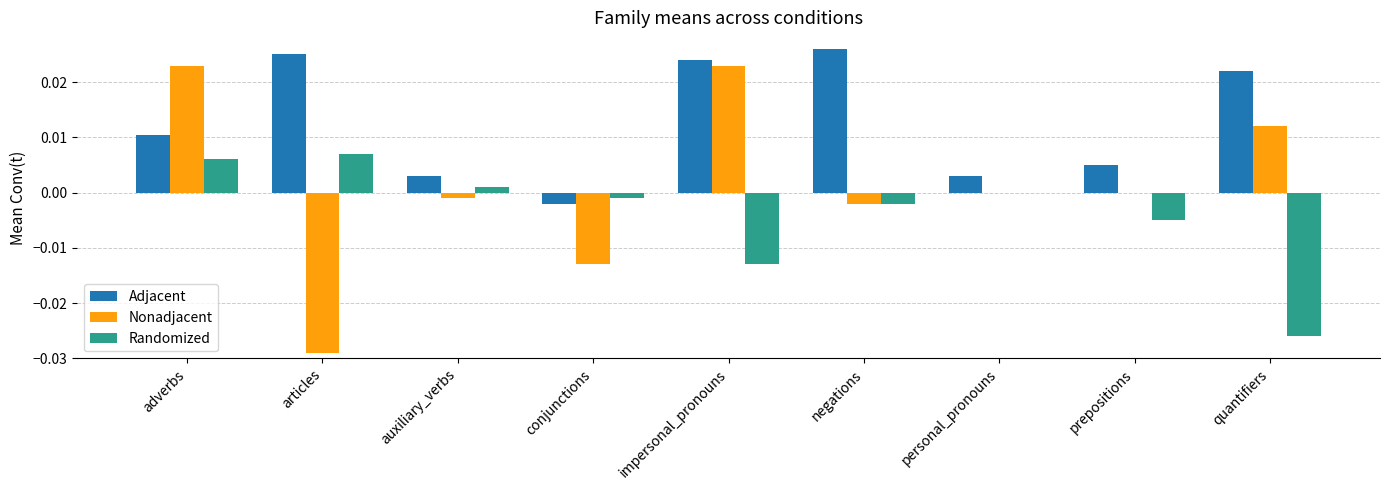

The Nonadjacent series shows 0.0 at quantifiers. True or false?

True